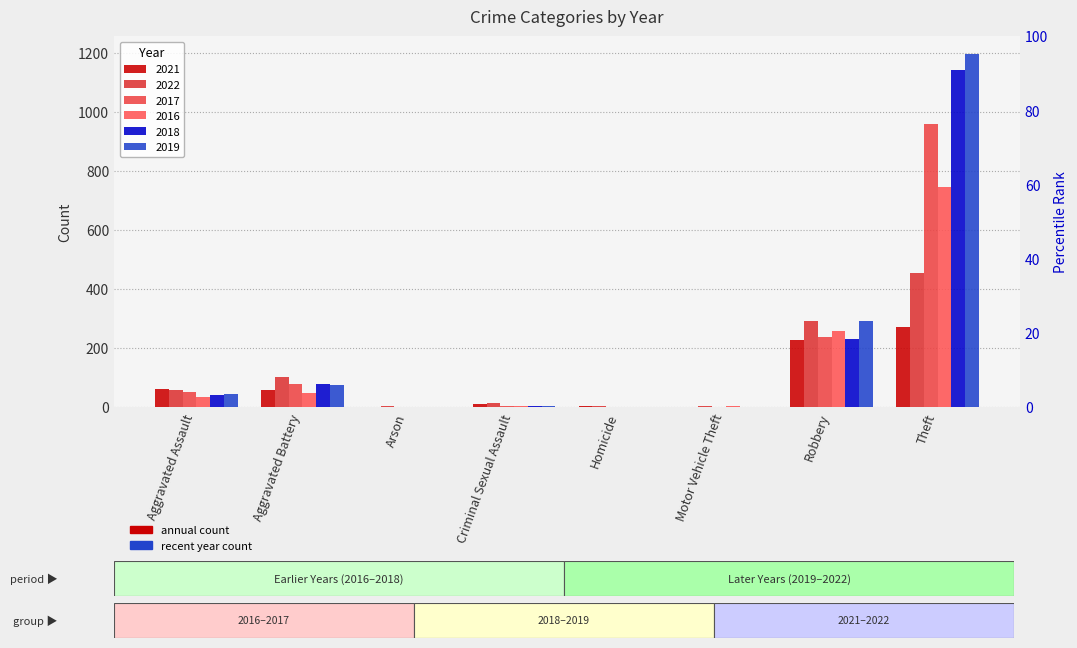

What position from the left is Robbery?

7